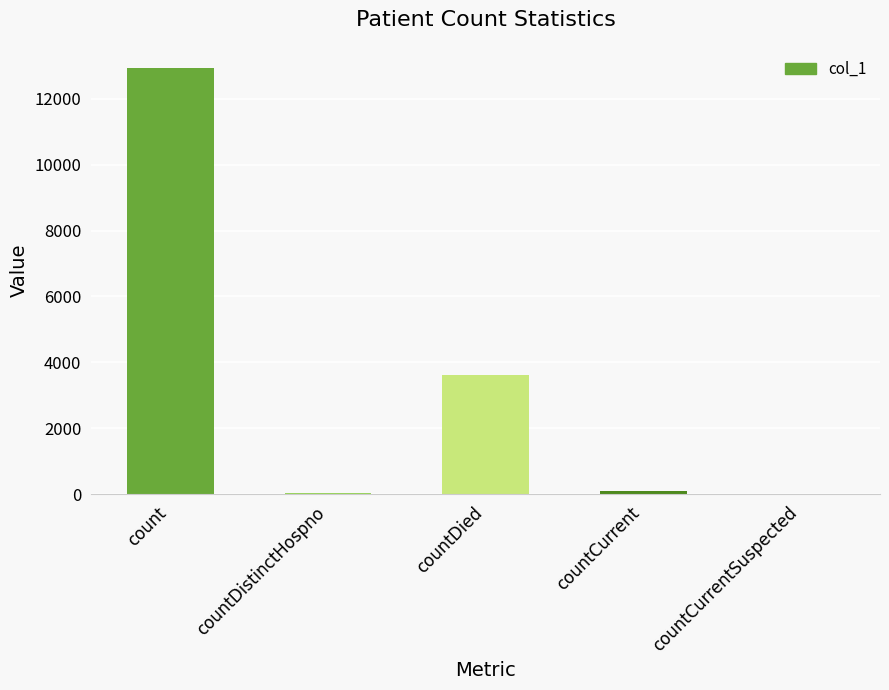

At which label is the value closest to 6461?

countDied